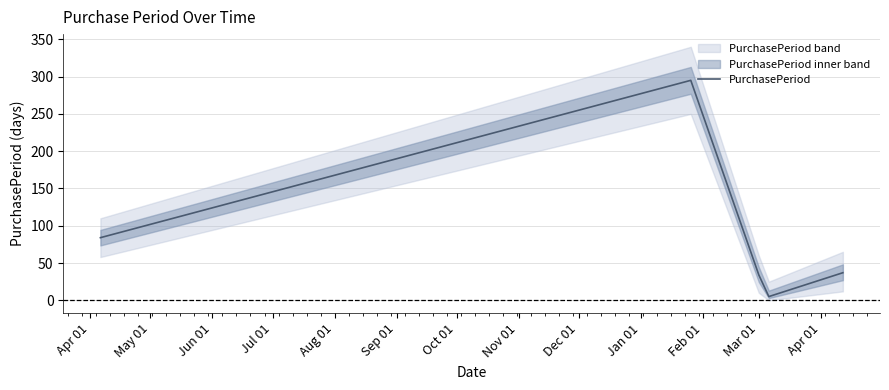

Does the chart display data point markers on the line(s)?

No